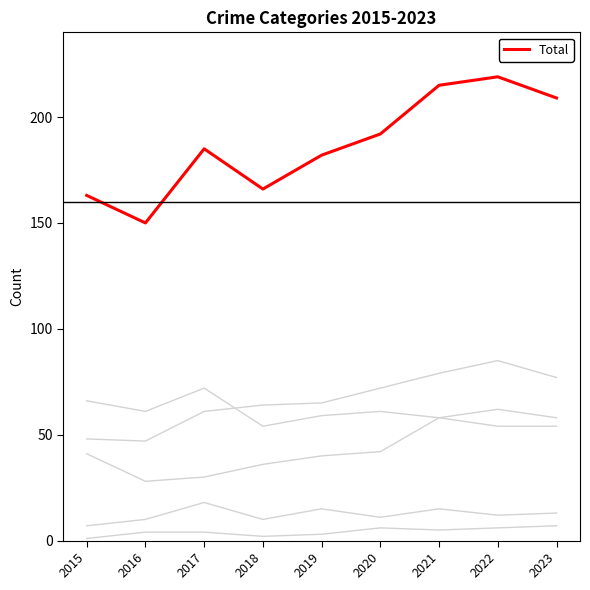

Does the chart have visible grid lines?

No